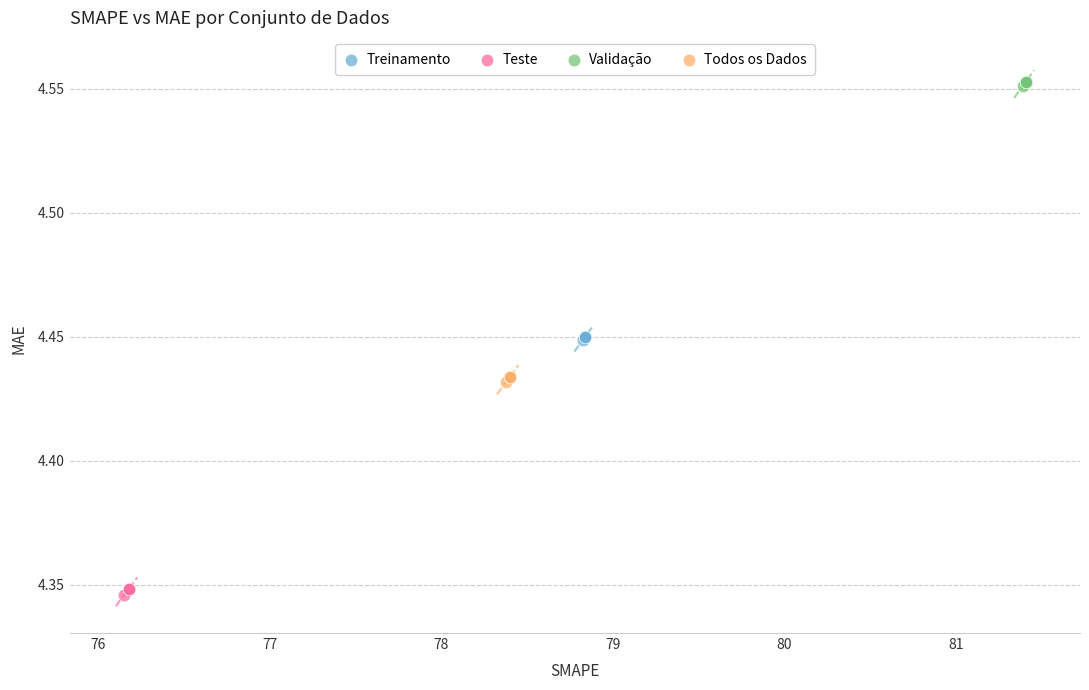

Which series reaches the maximum Y coordinate?

Validação